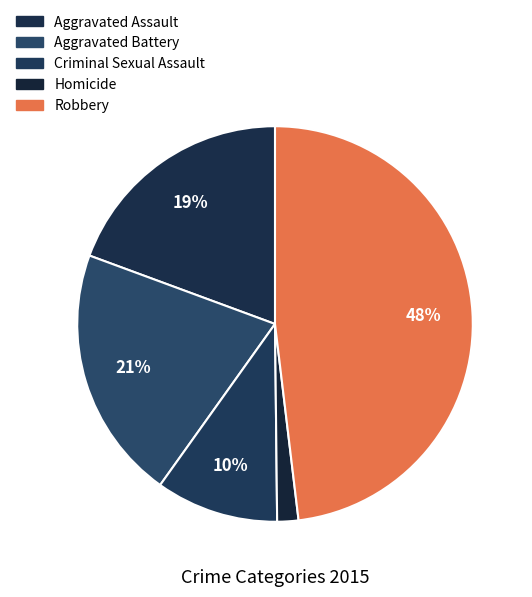

Is the sum of Homicide and Aggravated Battery greater than half?

No